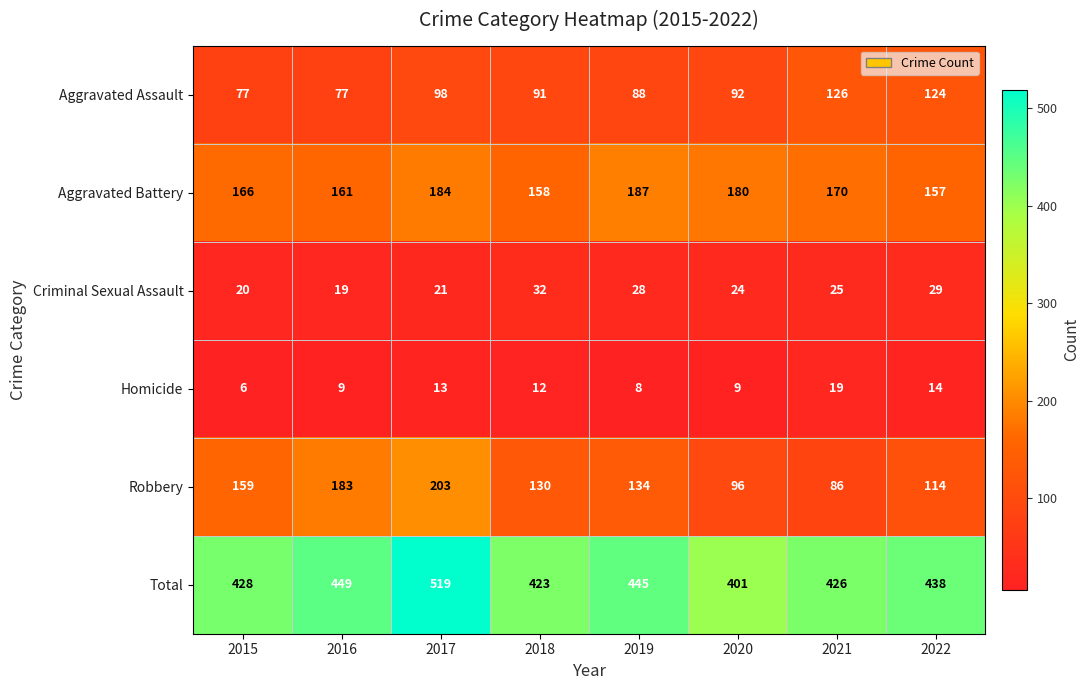

True or false: Criminal Sexual Assault has a value of 25 at 2021.

True